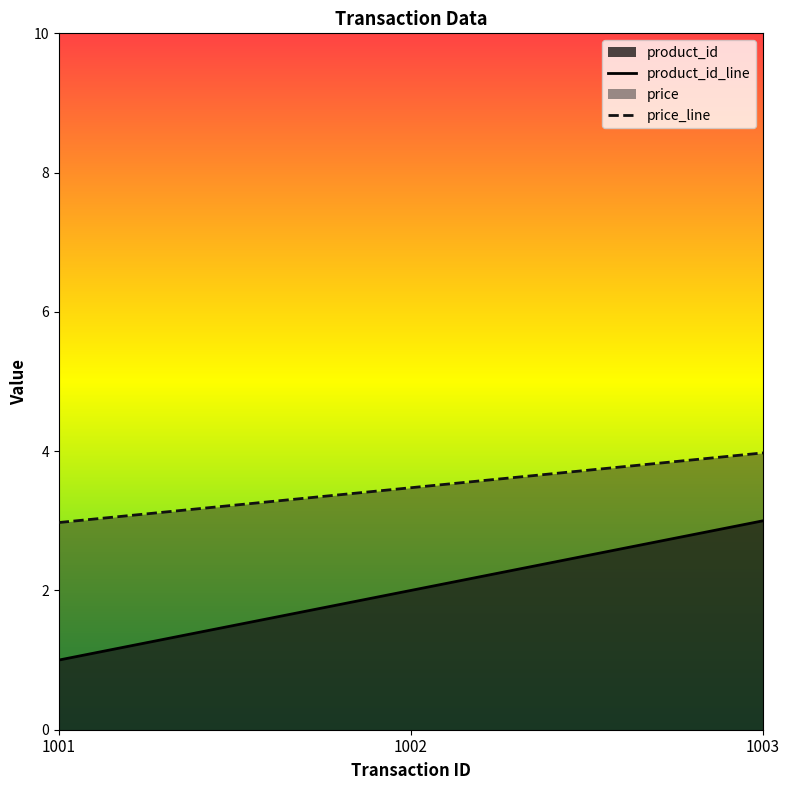

Count the number of categories in the chart.

3